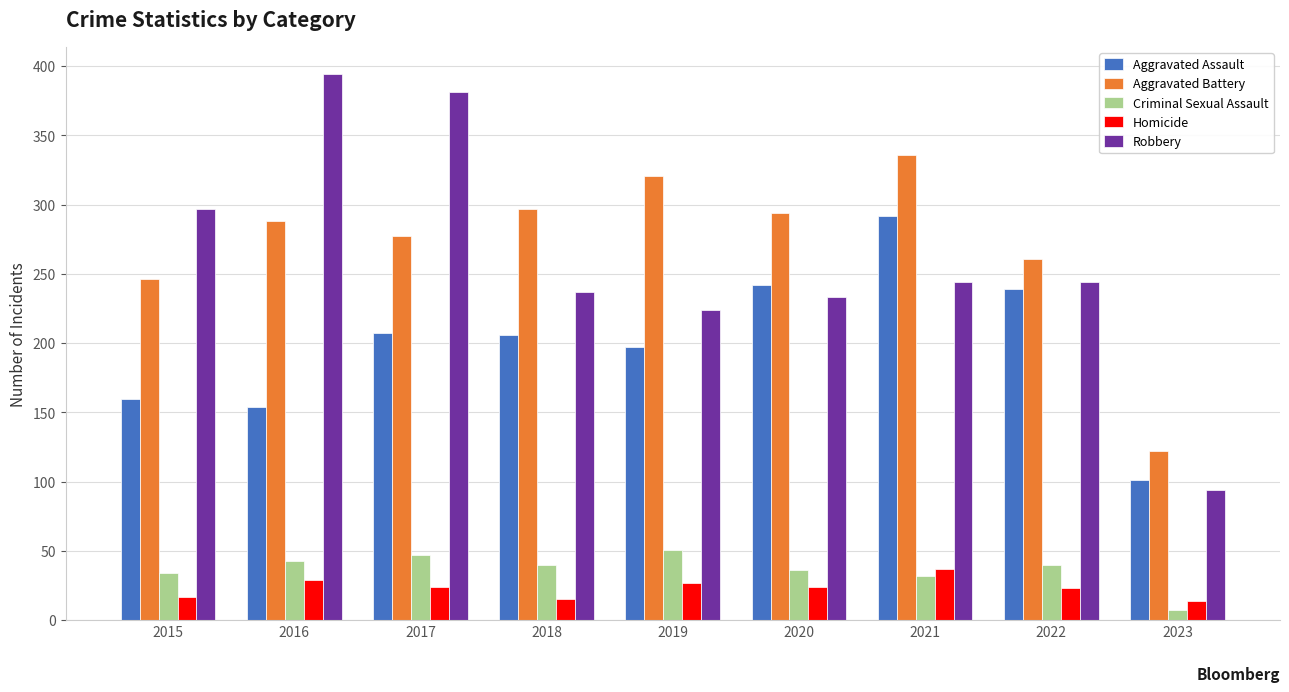

What are all the series names shown in the legend?

Aggravated Assault, Aggravated Battery, Criminal Sexual Assault, Homicide, Robbery